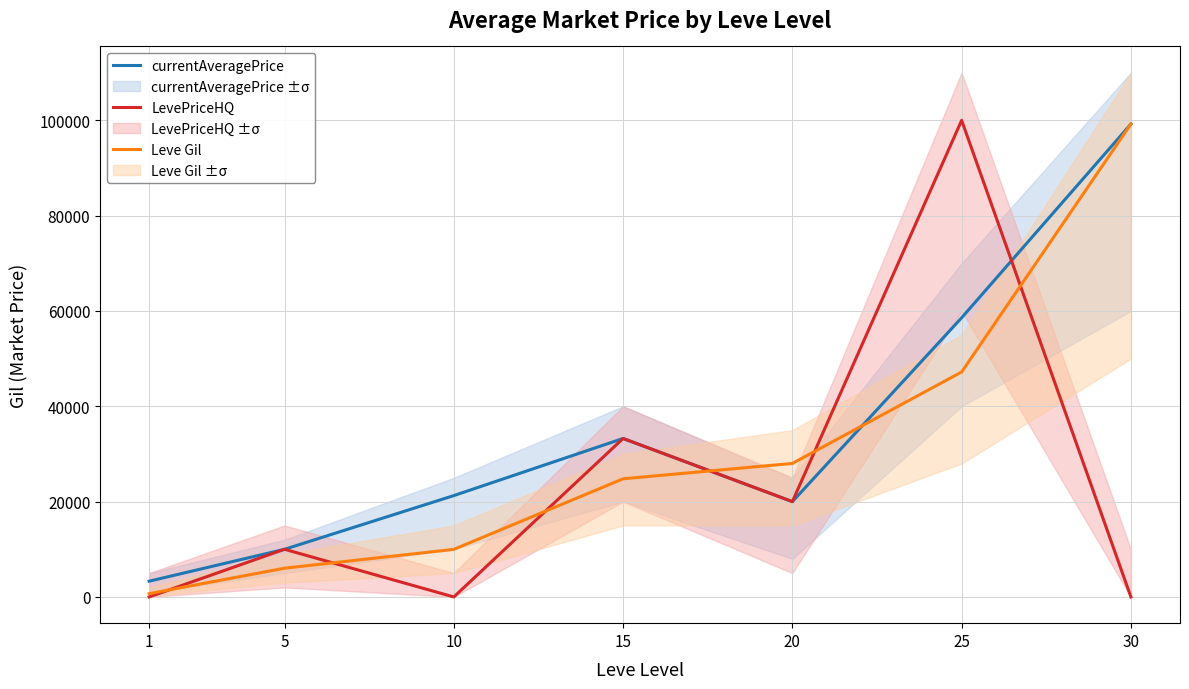

The currentAveragePrice series shows 58575.0 at 25. True or false?

True